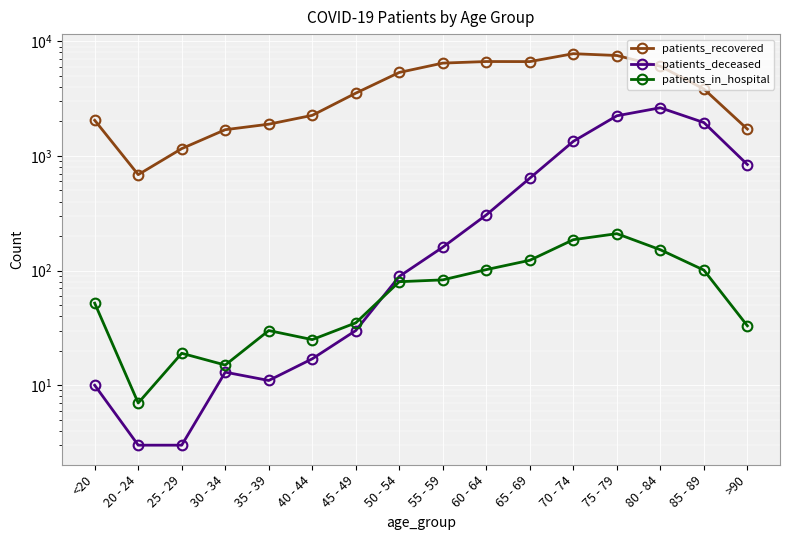

Between which two adjacent categories do patients_deceased and patients_in_hospital first intersect?

45 - 49 and 50 - 54